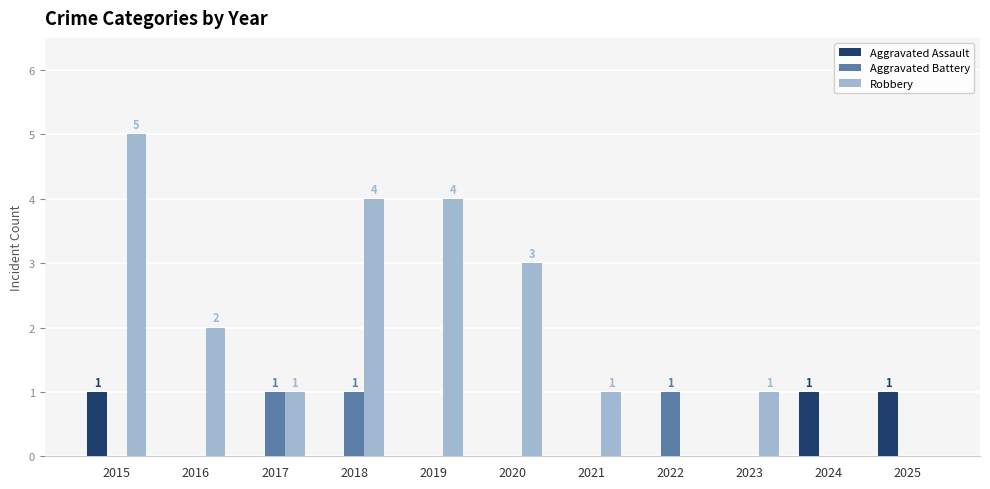

Reading left to right, what are all the values shown in this chart?

Aggravated Assault: 2015=1	2016=0	2017=0	2018=0	2019=0	2020=0	2021=0	2022=0	2023=0	2024=1	2025=1
Aggravated Battery: 2015=0	2016=0	2017=1	2018=1	2019=0	2020=0	2021=0	2022=1	2023=0	2024=0	2025=0
Robbery: 2015=5	2016=2	2017=1	2018=4	2019=4	2020=3	2021=1	2022=0	2023=1	2024=0	2025=0